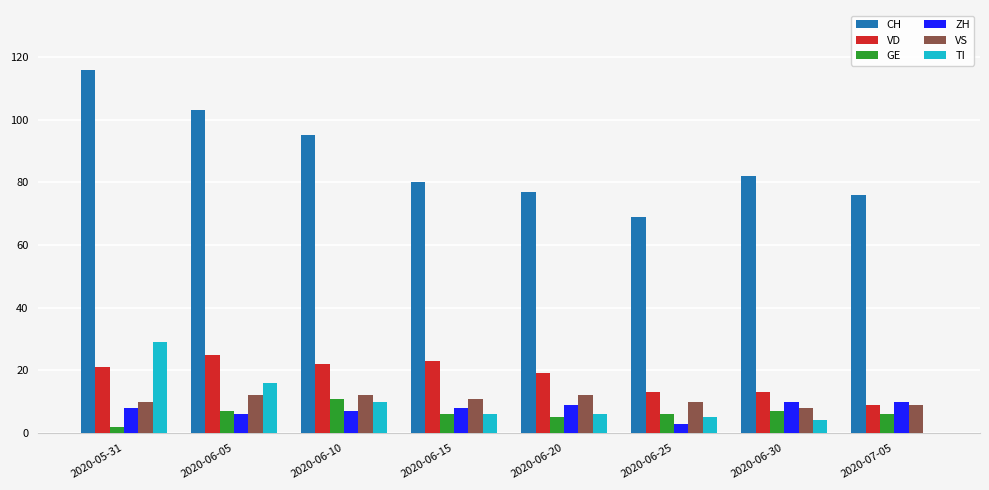

Is it true that CH equals 80 at 2020-06-15?

True